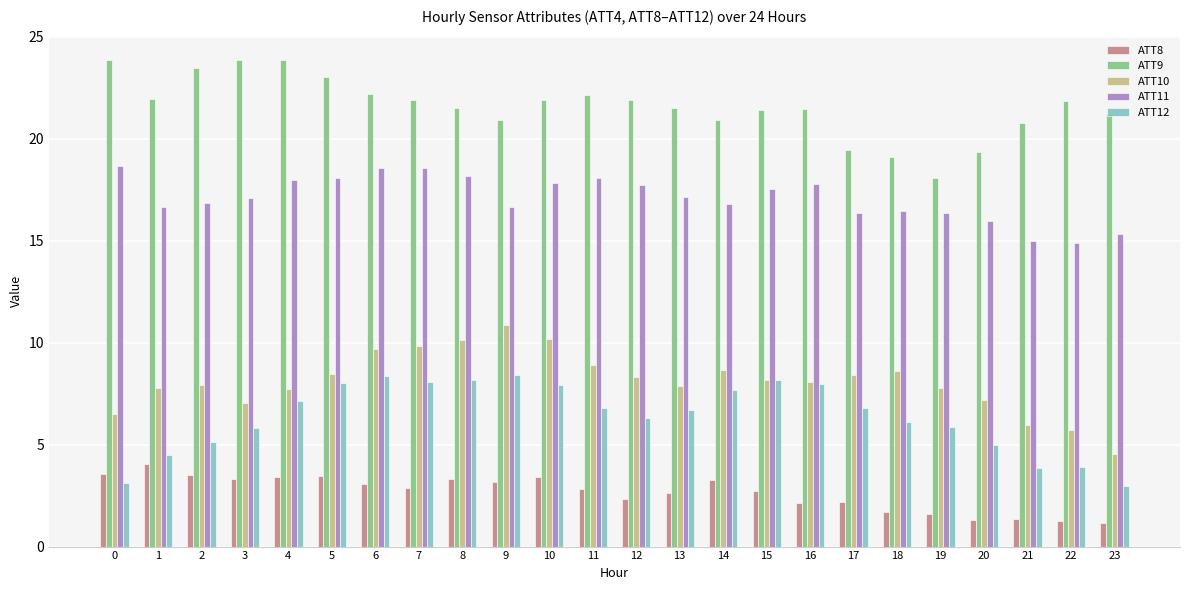

Is it true that ATT12 equals 3.9 at 22?

True